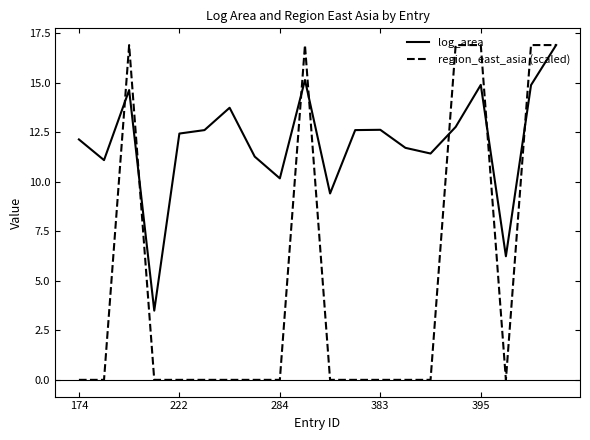

Rank the series by their average value, from highest to lowest.

log_area, region_east_asia (scaled)